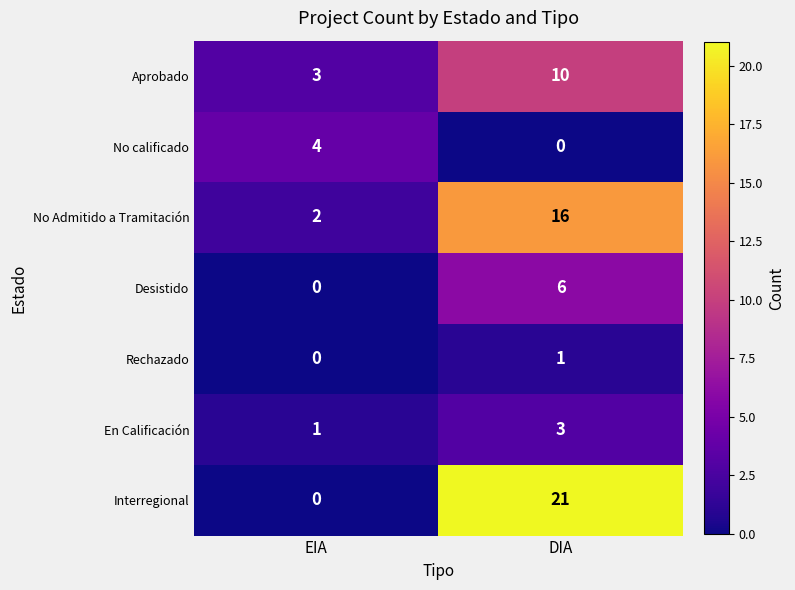

Which series has the widest spread of values?

Interregional